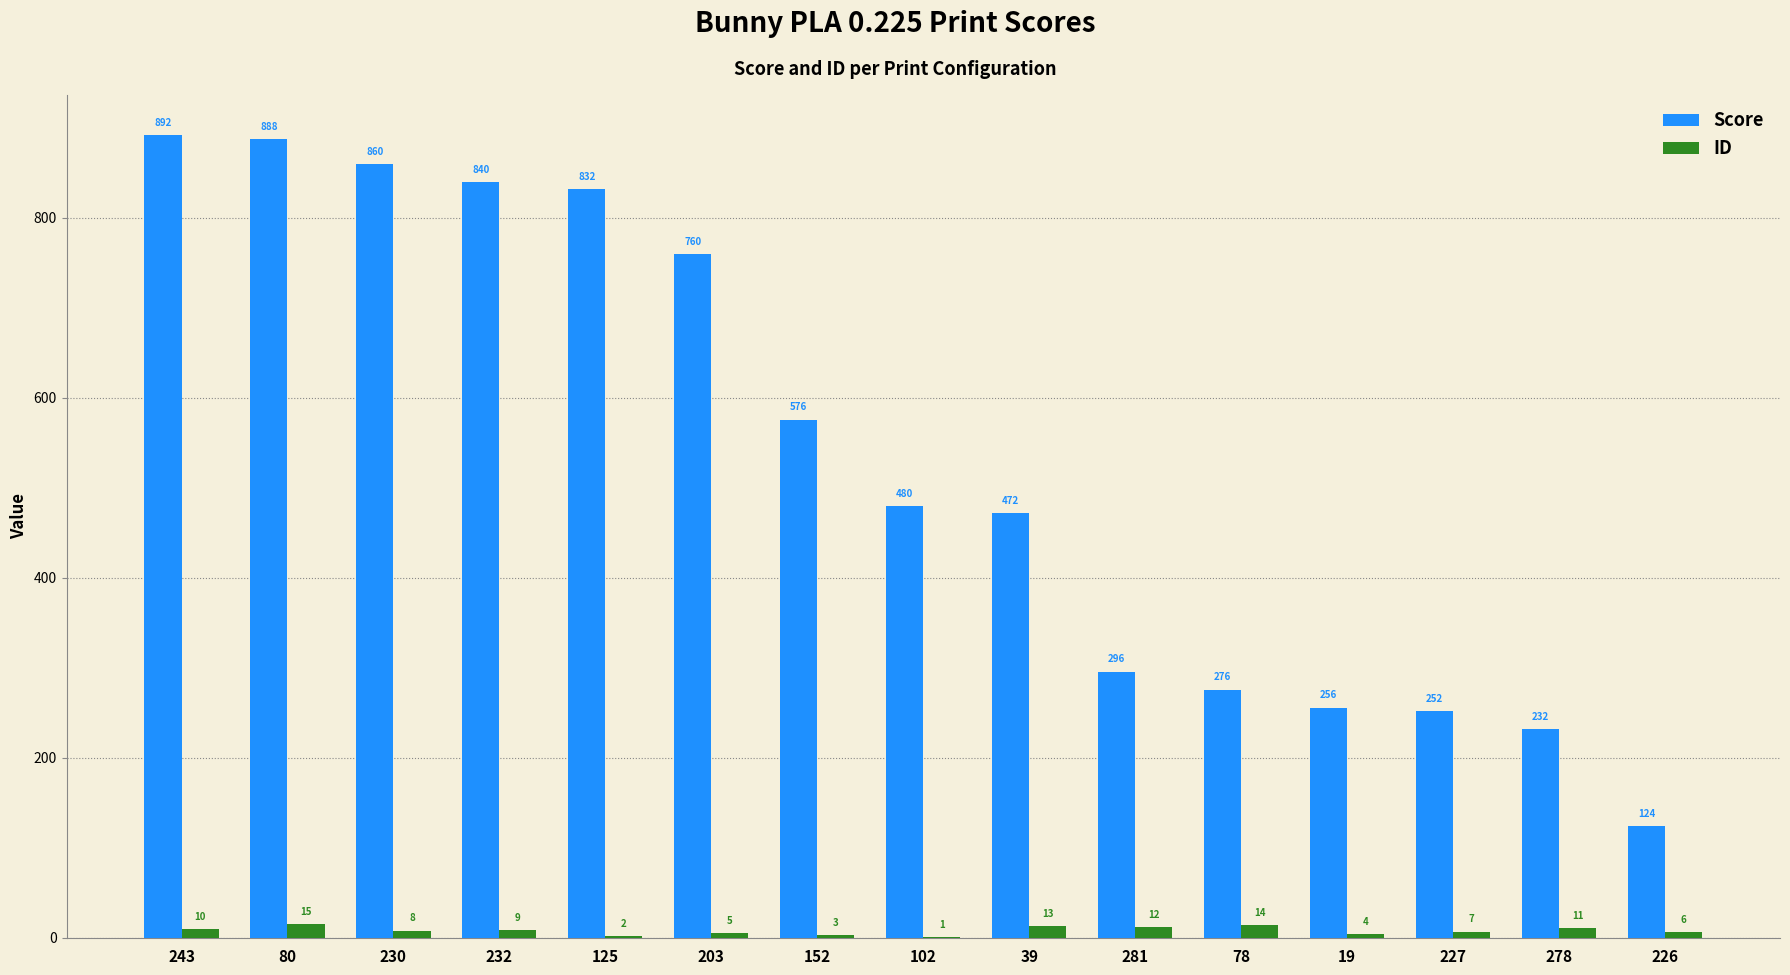

The value of Score at 203 is 1093. True or false?

False